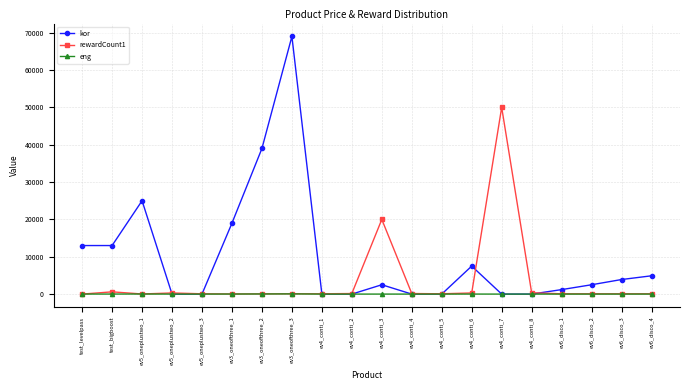

What is the difference between the maximum and minimum values in the kor series?

69000.0